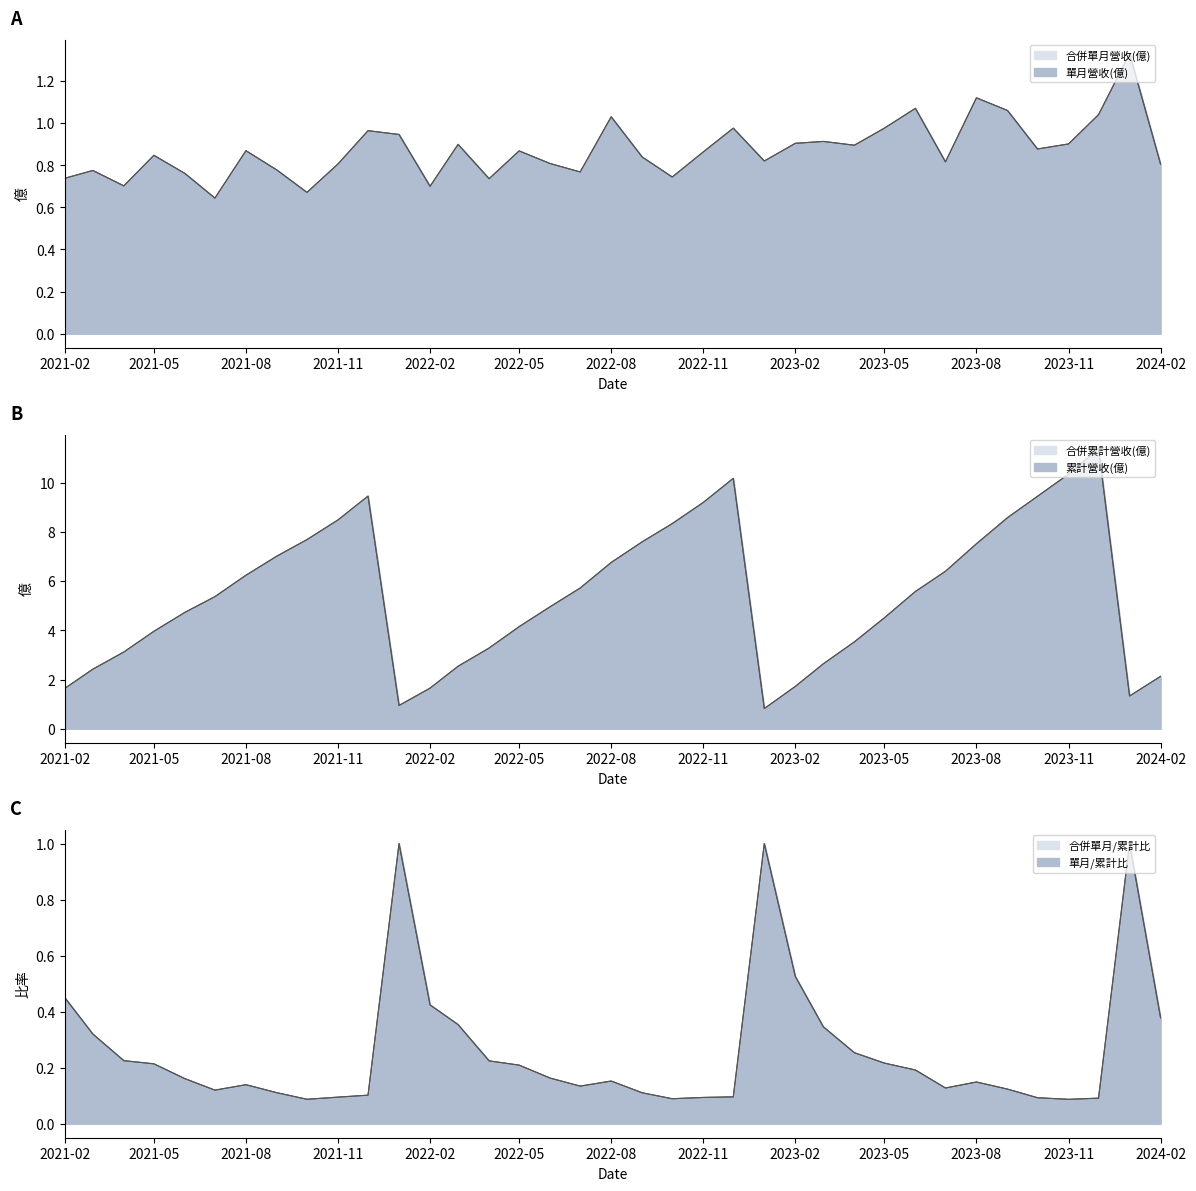

Which series has the widest spread of values?

累計營收(億)